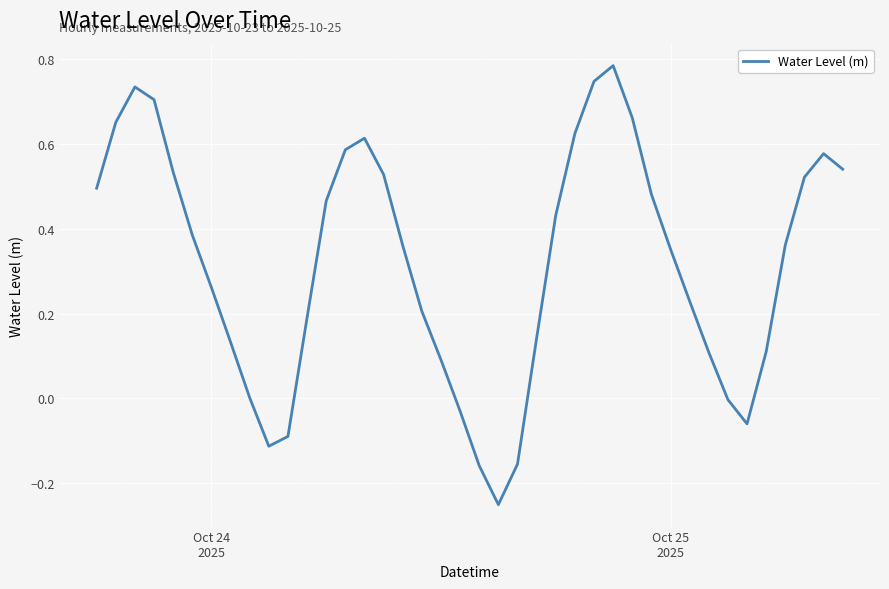

How many lines are shown in the chart?

1